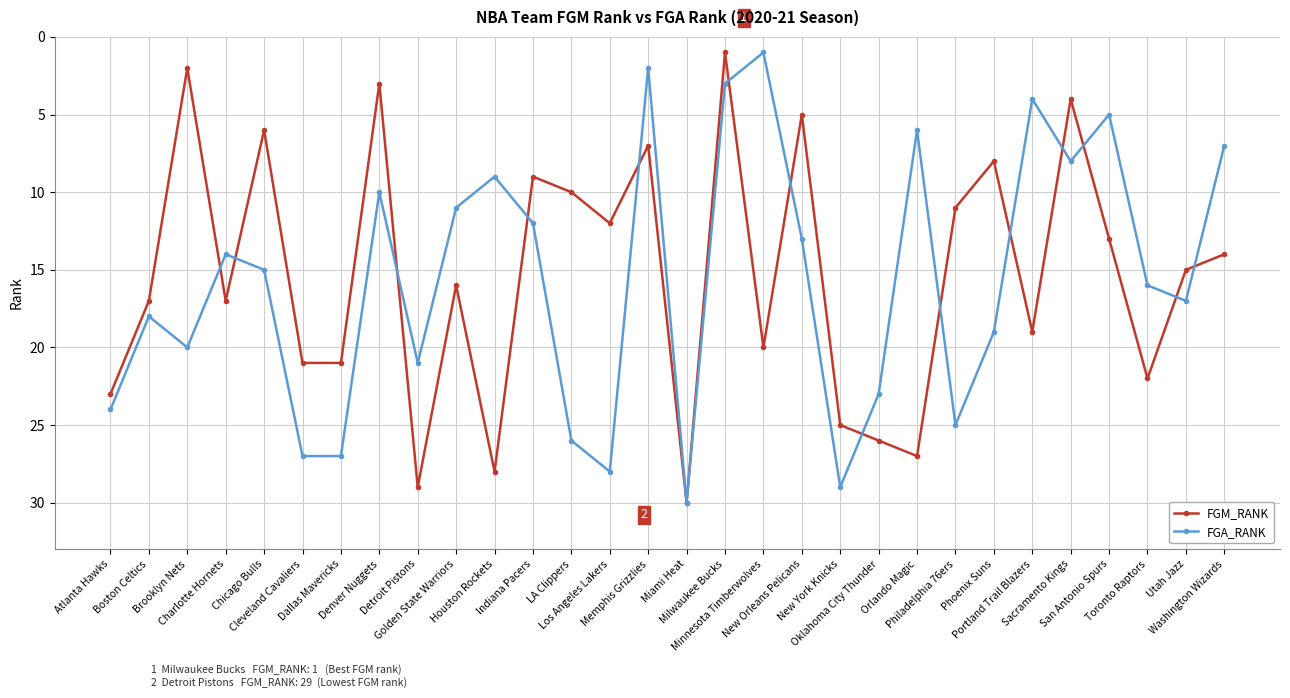

Is it true that FGM_RANK equals 11 at Philadelphia 76ers?

True